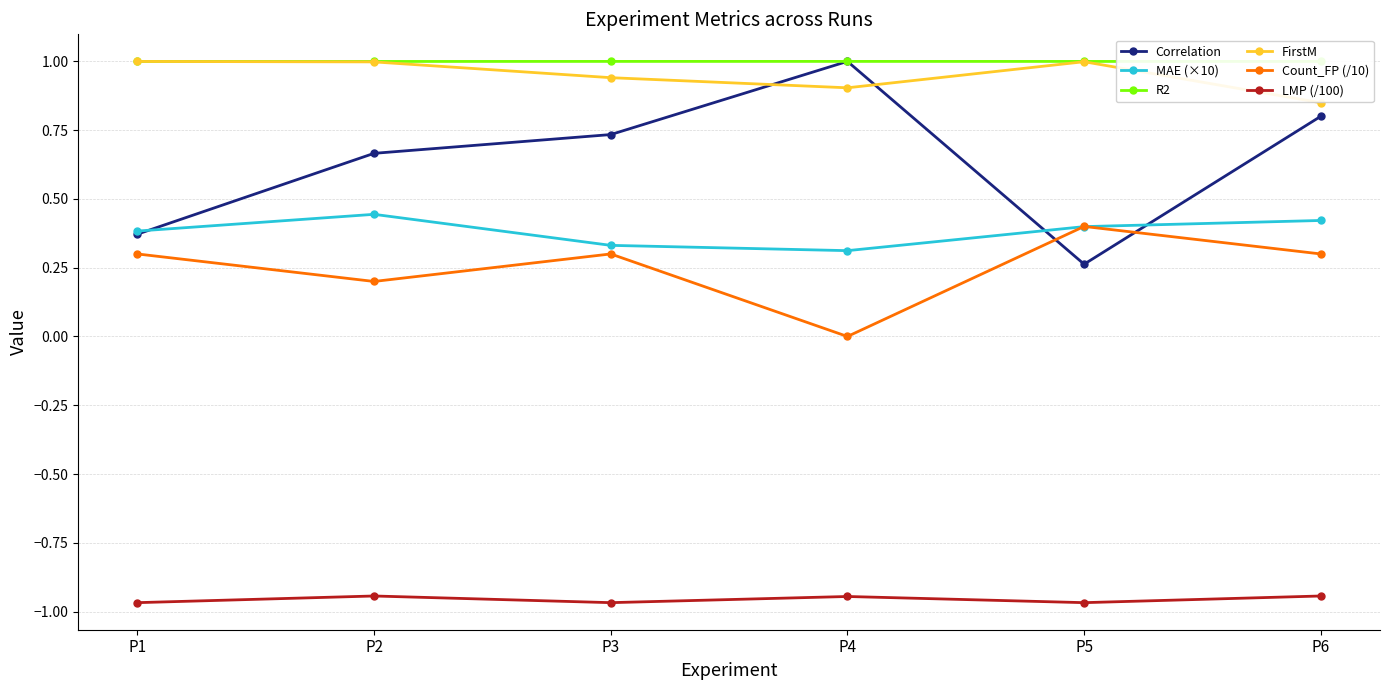

How many interior local peaks does the Count_FP (/10) series have?

2